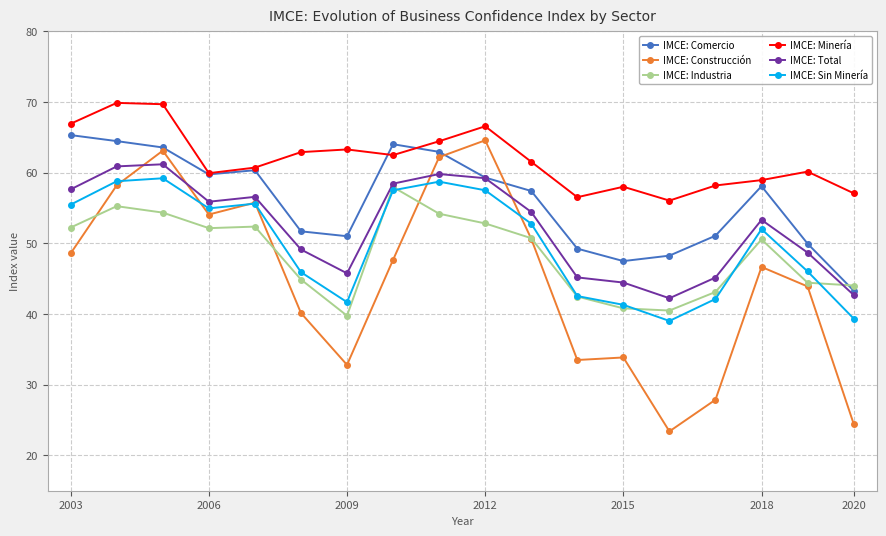

What is the sum of all IMCE: Sin Minería values?

900.8